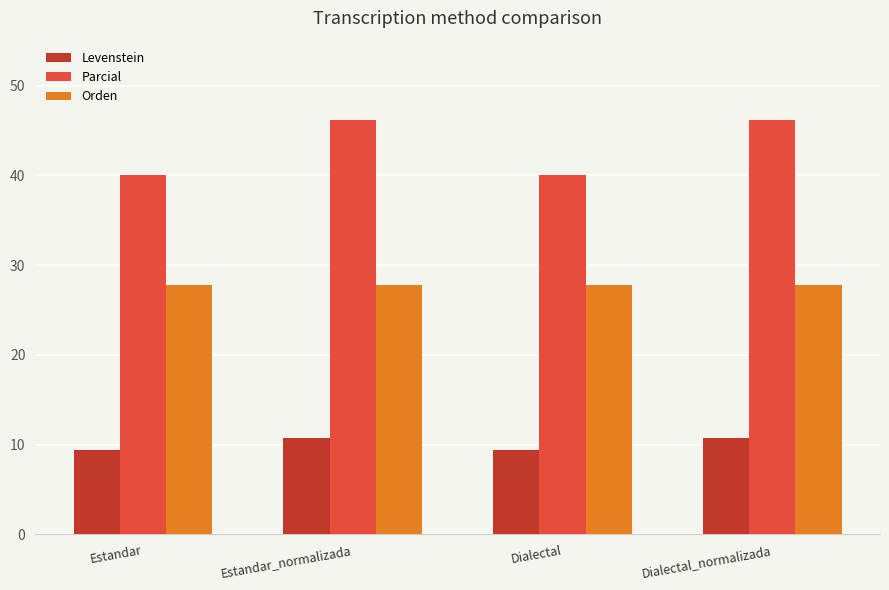

What is the spread (max minus min) of values at Dialectal_normalizada?

35.4